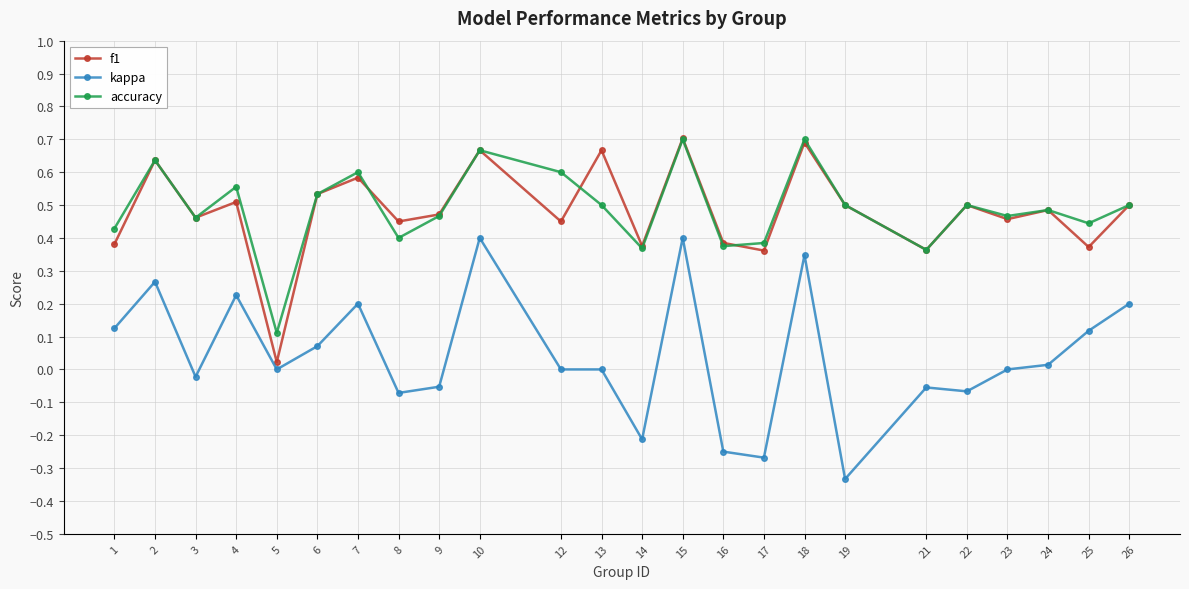

True or false: f1 has more than 2 interior local peaks.

True